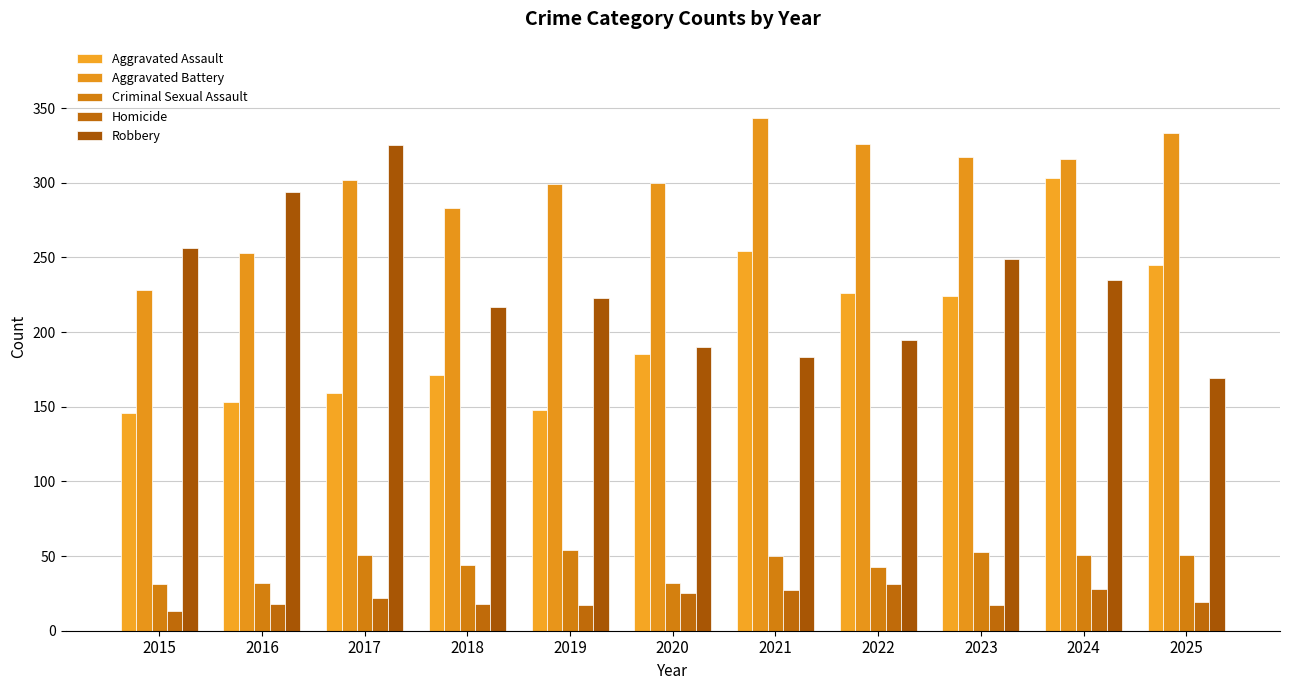

Reading left to right, extract all data points from this chart.

Aggravated Assault: 146	153	159	171	148	185	254	226	224	303	245
Aggravated Battery: 228	253	302	283	299	300	343	326	317	316	333
Criminal Sexual Assault: 31	32	51	44	54	32	50	43	53	51	51
Homicide: 13	18	22	18	17	25	27	31	17	28	19
Robbery: 256	294	325	217	223	190	183	195	249	235	169